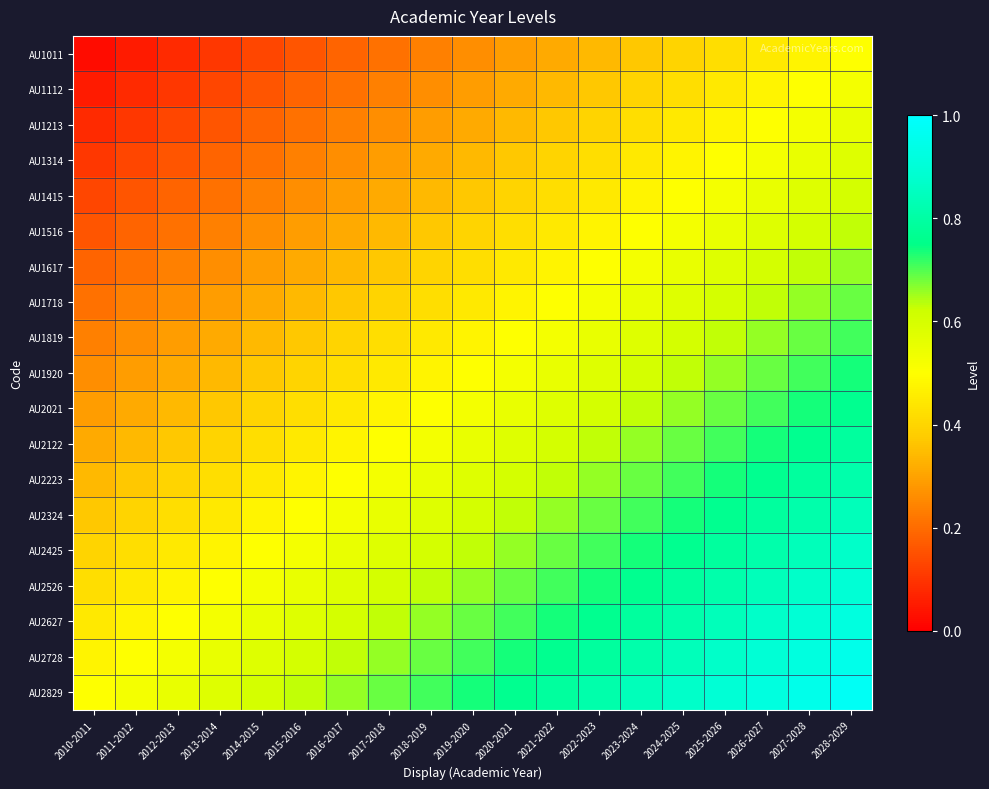

Reading left to right, list all the values displayed in this chart.

AU1011: 2010-2011=0.0	2011-2012=0.1	2012-2013=0.1	2013-2014=0.1	2014-2015=0.1	2015-2016=0.2	2016-2017=0.2	2017-2018=0.2	2018-2019=0.2	2019-2020=0.3	2020-2021=0.3	2021-2022=0.3	2022-2023=0.3	2023-2024=0.4	2024-2025=0.4	2025-2026=0.4	2026-2027=0.4	2027-2028=0.5	2028-2029=0.5
AU1112: 2010-2011=0.1	2011-2012=0.1	2012-2013=0.1	2013-2014=0.1	2014-2015=0.2	2015-2016=0.2	2016-2017=0.2	2017-2018=0.2	2018-2019=0.3	2019-2020=0.3	2020-2021=0.3	2021-2022=0.3	2022-2023=0.4	2023-2024=0.4	2024-2025=0.4	2025-2026=0.4	2026-2027=0.5	2027-2028=0.5	2028-2029=0.5
AU1213: 2010-2011=0.1	2011-2012=0.1	2012-2013=0.1	2013-2014=0.2	2014-2015=0.2	2015-2016=0.2	2016-2017=0.2	2017-2018=0.3	2018-2019=0.3	2019-2020=0.3	2020-2021=0.3	2021-2022=0.4	2022-2023=0.4	2023-2024=0.4	2024-2025=0.4	2025-2026=0.5	2026-2027=0.5	2027-2028=0.5	2028-2029=0.6
AU1314: 2010-2011=0.1	2011-2012=0.1	2012-2013=0.2	2013-2014=0.2	2014-2015=0.2	2015-2016=0.2	2016-2017=0.3	2017-2018=0.3	2018-2019=0.3	2019-2020=0.3	2020-2021=0.4	2021-2022=0.4	2022-2023=0.4	2023-2024=0.4	2024-2025=0.5	2025-2026=0.5	2026-2027=0.5	2027-2028=0.6	2028-2029=0.6
AU1415: 2010-2011=0.1	2011-2012=0.2	2012-2013=0.2	2013-2014=0.2	2014-2015=0.2	2015-2016=0.3	2016-2017=0.3	2017-2018=0.3	2018-2019=0.3	2019-2020=0.4	2020-2021=0.4	2021-2022=0.4	2022-2023=0.4	2023-2024=0.5	2024-2025=0.5	2025-2026=0.5	2026-2027=0.6	2027-2028=0.6	2028-2029=0.6
AU1516: 2010-2011=0.2	2011-2012=0.2	2012-2013=0.2	2013-2014=0.2	2014-2015=0.3	2015-2016=0.3	2016-2017=0.3	2017-2018=0.3	2018-2019=0.4	2019-2020=0.4	2020-2021=0.4	2021-2022=0.4	2022-2023=0.5	2023-2024=0.5	2024-2025=0.5	2025-2026=0.6	2026-2027=0.6	2027-2028=0.6	2028-2029=0.6
AU1617: 2010-2011=0.2	2011-2012=0.2	2012-2013=0.2	2013-2014=0.3	2014-2015=0.3	2015-2016=0.3	2016-2017=0.3	2017-2018=0.4	2018-2019=0.4	2019-2020=0.4	2020-2021=0.4	2021-2022=0.5	2022-2023=0.5	2023-2024=0.5	2024-2025=0.6	2025-2026=0.6	2026-2027=0.6	2027-2028=0.6	2028-2029=0.7
AU1718: 2010-2011=0.2	2011-2012=0.2	2012-2013=0.3	2013-2014=0.3	2014-2015=0.3	2015-2016=0.3	2016-2017=0.4	2017-2018=0.4	2018-2019=0.4	2019-2020=0.4	2020-2021=0.5	2021-2022=0.5	2022-2023=0.5	2023-2024=0.6	2024-2025=0.6	2025-2026=0.6	2026-2027=0.6	2027-2028=0.7	2028-2029=0.7
AU1819: 2010-2011=0.2	2011-2012=0.3	2012-2013=0.3	2013-2014=0.3	2014-2015=0.3	2015-2016=0.4	2016-2017=0.4	2017-2018=0.4	2018-2019=0.4	2019-2020=0.5	2020-2021=0.5	2021-2022=0.5	2022-2023=0.6	2023-2024=0.6	2024-2025=0.6	2025-2026=0.6	2026-2027=0.7	2027-2028=0.7	2028-2029=0.7
AU1920: 2010-2011=0.3	2011-2012=0.3	2012-2013=0.3	2013-2014=0.3	2014-2015=0.4	2015-2016=0.4	2016-2017=0.4	2017-2018=0.4	2018-2019=0.5	2019-2020=0.5	2020-2021=0.5	2021-2022=0.6	2022-2023=0.6	2023-2024=0.6	2024-2025=0.6	2025-2026=0.7	2026-2027=0.7	2027-2028=0.7	2028-2029=0.7
AU2021: 2010-2011=0.3	2011-2012=0.3	2012-2013=0.3	2013-2014=0.4	2014-2015=0.4	2015-2016=0.4	2016-2017=0.4	2017-2018=0.5	2018-2019=0.5	2019-2020=0.5	2020-2021=0.6	2021-2022=0.6	2022-2023=0.6	2023-2024=0.6	2024-2025=0.7	2025-2026=0.7	2026-2027=0.7	2027-2028=0.7	2028-2029=0.8
AU2122: 2010-2011=0.3	2011-2012=0.3	2012-2013=0.4	2013-2014=0.4	2014-2015=0.4	2015-2016=0.4	2016-2017=0.5	2017-2018=0.5	2018-2019=0.5	2019-2020=0.6	2020-2021=0.6	2021-2022=0.6	2022-2023=0.6	2023-2024=0.7	2024-2025=0.7	2025-2026=0.7	2026-2027=0.7	2027-2028=0.8	2028-2029=0.8
AU2223: 2010-2011=0.3	2011-2012=0.4	2012-2013=0.4	2013-2014=0.4	2014-2015=0.4	2015-2016=0.5	2016-2017=0.5	2017-2018=0.5	2018-2019=0.6	2019-2020=0.6	2020-2021=0.6	2021-2022=0.6	2022-2023=0.7	2023-2024=0.7	2024-2025=0.7	2025-2026=0.7	2026-2027=0.8	2027-2028=0.8	2028-2029=0.8
AU2324: 2010-2011=0.4	2011-2012=0.4	2012-2013=0.4	2013-2014=0.4	2014-2015=0.5	2015-2016=0.5	2016-2017=0.5	2017-2018=0.6	2018-2019=0.6	2019-2020=0.6	2020-2021=0.6	2021-2022=0.7	2022-2023=0.7	2023-2024=0.7	2024-2025=0.7	2025-2026=0.8	2026-2027=0.8	2027-2028=0.8	2028-2029=0.8
AU2425: 2010-2011=0.4	2011-2012=0.4	2012-2013=0.4	2013-2014=0.5	2014-2015=0.5	2015-2016=0.5	2016-2017=0.6	2017-2018=0.6	2018-2019=0.6	2019-2020=0.6	2020-2021=0.7	2021-2022=0.7	2022-2023=0.7	2023-2024=0.7	2024-2025=0.8	2025-2026=0.8	2026-2027=0.8	2027-2028=0.8	2028-2029=0.9
AU2526: 2010-2011=0.4	2011-2012=0.4	2012-2013=0.5	2013-2014=0.5	2014-2015=0.5	2015-2016=0.6	2016-2017=0.6	2017-2018=0.6	2018-2019=0.6	2019-2020=0.7	2020-2021=0.7	2021-2022=0.7	2022-2023=0.7	2023-2024=0.8	2024-2025=0.8	2025-2026=0.8	2026-2027=0.8	2027-2028=0.9	2028-2029=0.9
AU2627: 2010-2011=0.4	2011-2012=0.5	2012-2013=0.5	2013-2014=0.5	2014-2015=0.6	2015-2016=0.6	2016-2017=0.6	2017-2018=0.6	2018-2019=0.7	2019-2020=0.7	2020-2021=0.7	2021-2022=0.7	2022-2023=0.8	2023-2024=0.8	2024-2025=0.8	2025-2026=0.8	2026-2027=0.9	2027-2028=0.9	2028-2029=0.9
AU2728: 2010-2011=0.5	2011-2012=0.5	2012-2013=0.5	2013-2014=0.6	2014-2015=0.6	2015-2016=0.6	2016-2017=0.6	2017-2018=0.7	2018-2019=0.7	2019-2020=0.7	2020-2021=0.7	2021-2022=0.8	2022-2023=0.8	2023-2024=0.8	2024-2025=0.8	2025-2026=0.9	2026-2027=0.9	2027-2028=0.9	2028-2029=0.9
AU2829: 2010-2011=0.5	2011-2012=0.5	2012-2013=0.6	2013-2014=0.6	2014-2015=0.6	2015-2016=0.6	2016-2017=0.7	2017-2018=0.7	2018-2019=0.7	2019-2020=0.7	2020-2021=0.8	2021-2022=0.8	2022-2023=0.8	2023-2024=0.8	2024-2025=0.9	2025-2026=0.9	2026-2027=0.9	2027-2028=0.9	2028-2029=1.0